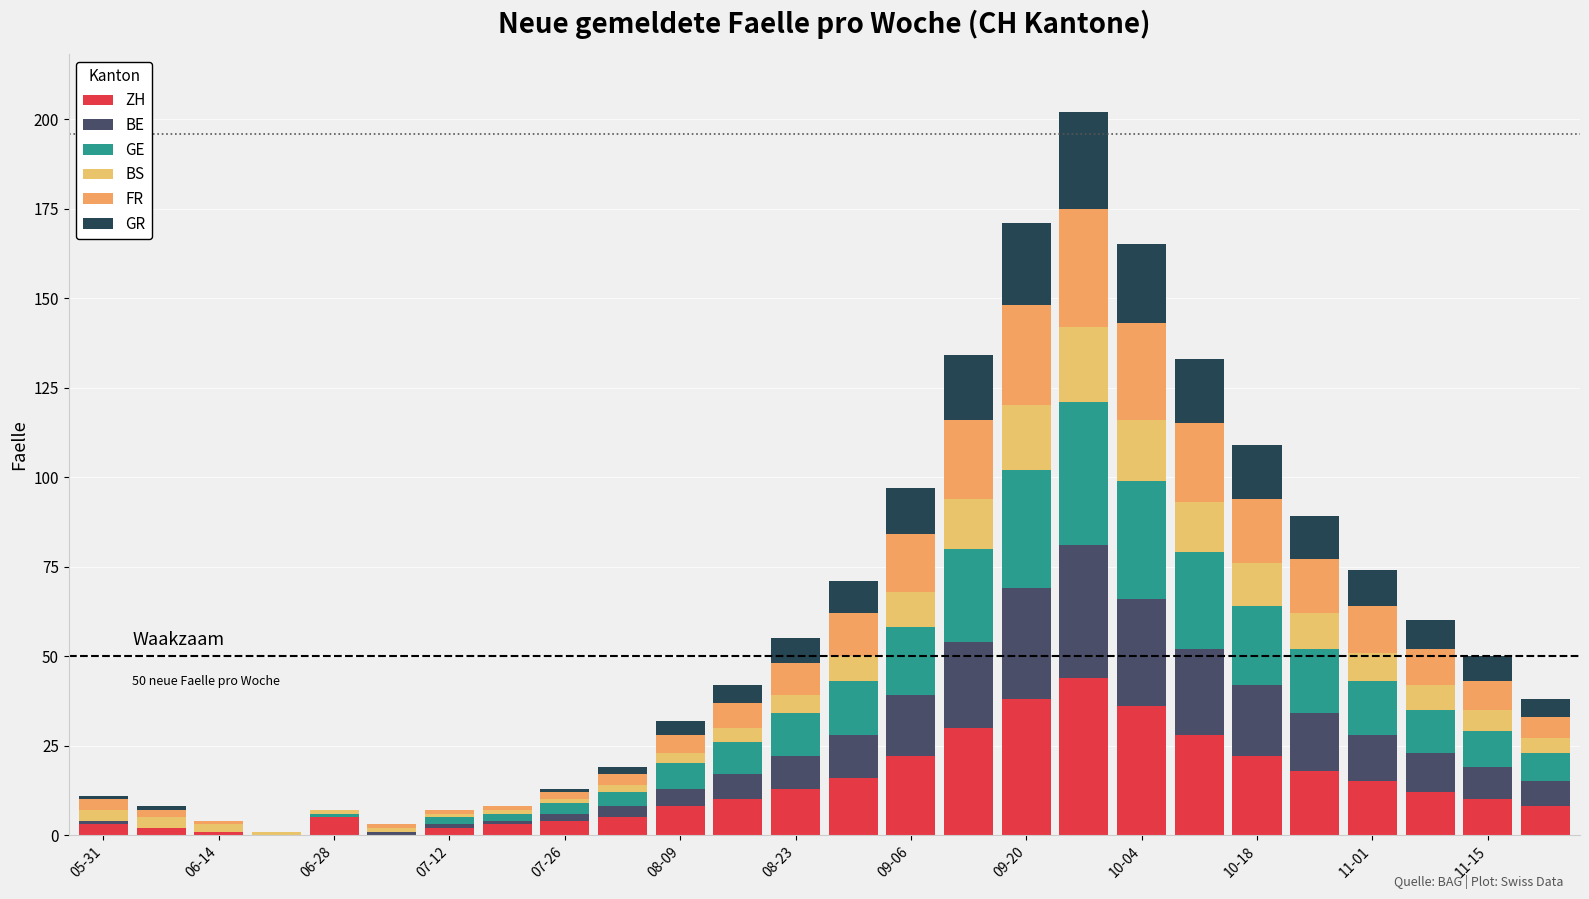

At how many categories does at least one series exceed 23?

5